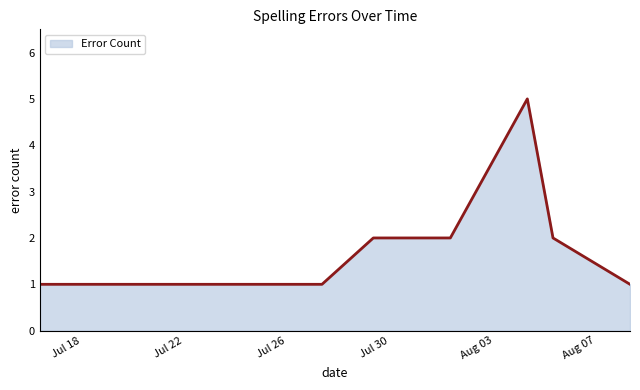

What is the difference between the maximum and minimum values?

4